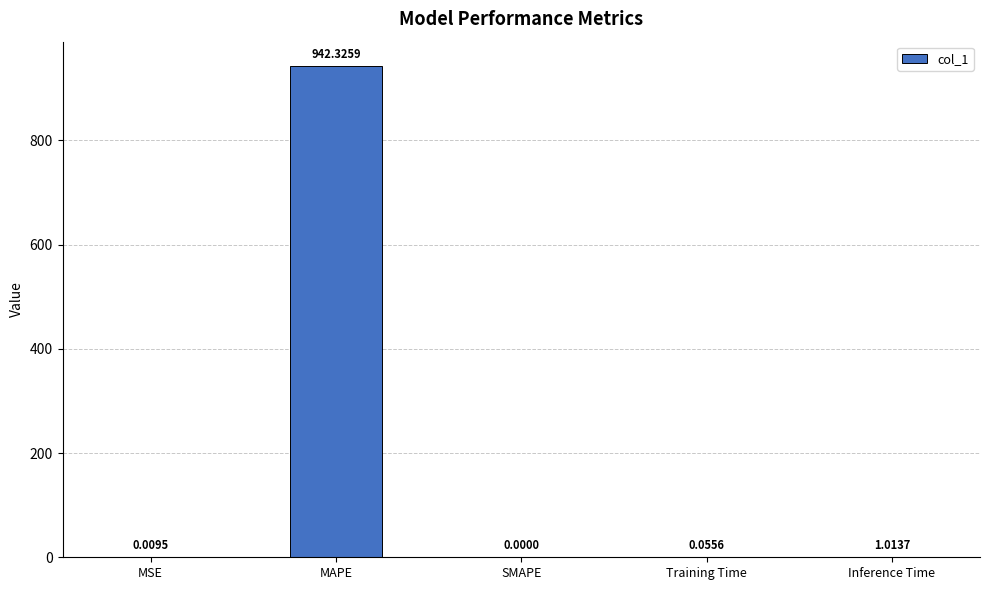

What is the change in value from MSE to Inference Time?

+1.0